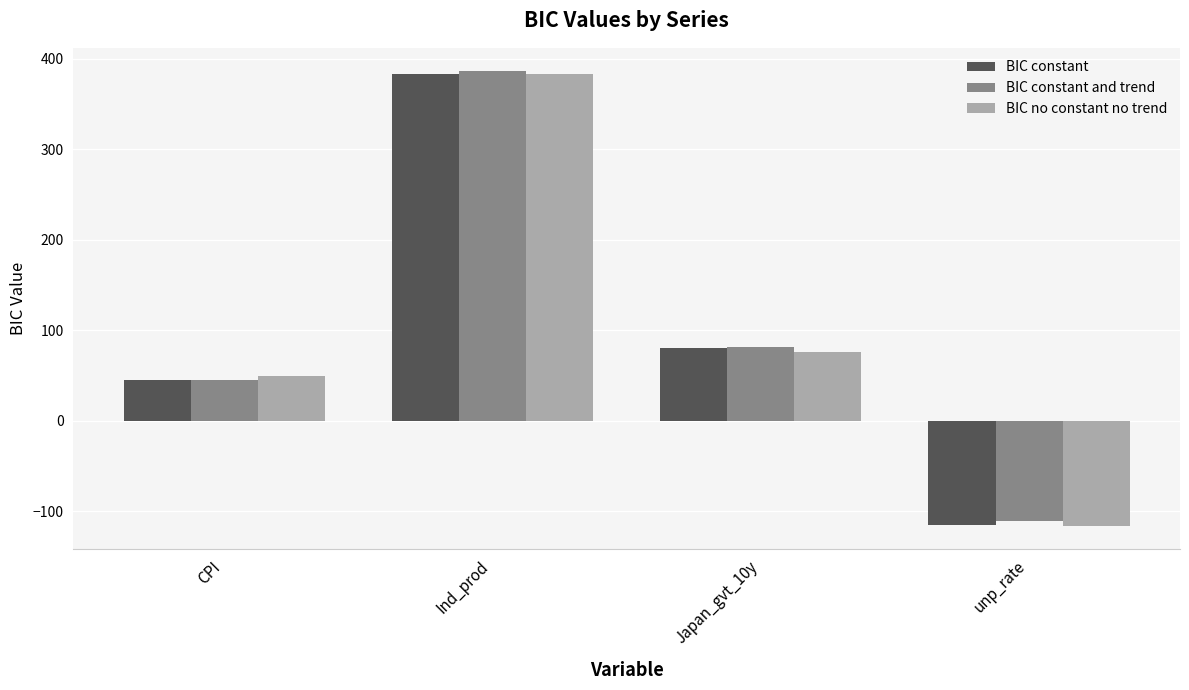

What is the sum of all BIC constant and trend values?

403.7